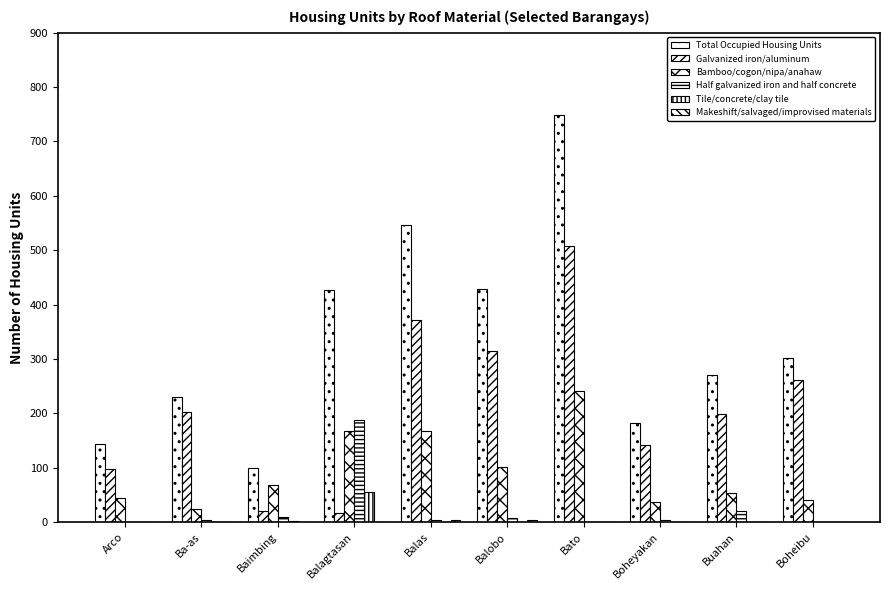

Are the bars grouped side by side (vs. stacked)?

Yes